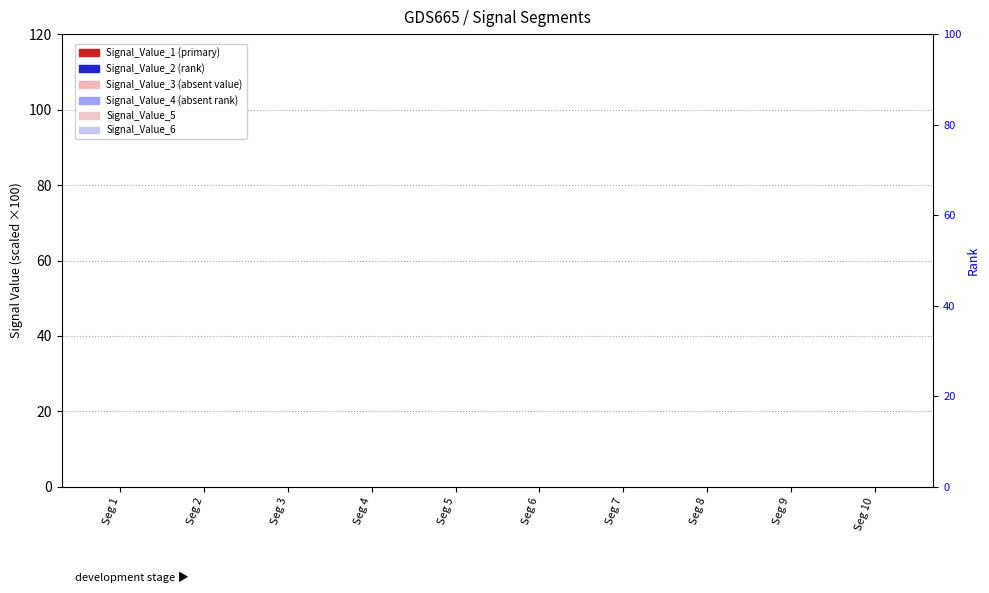

Is it true that Signal_Value_1 equals 0.0 at Seg 6?

False